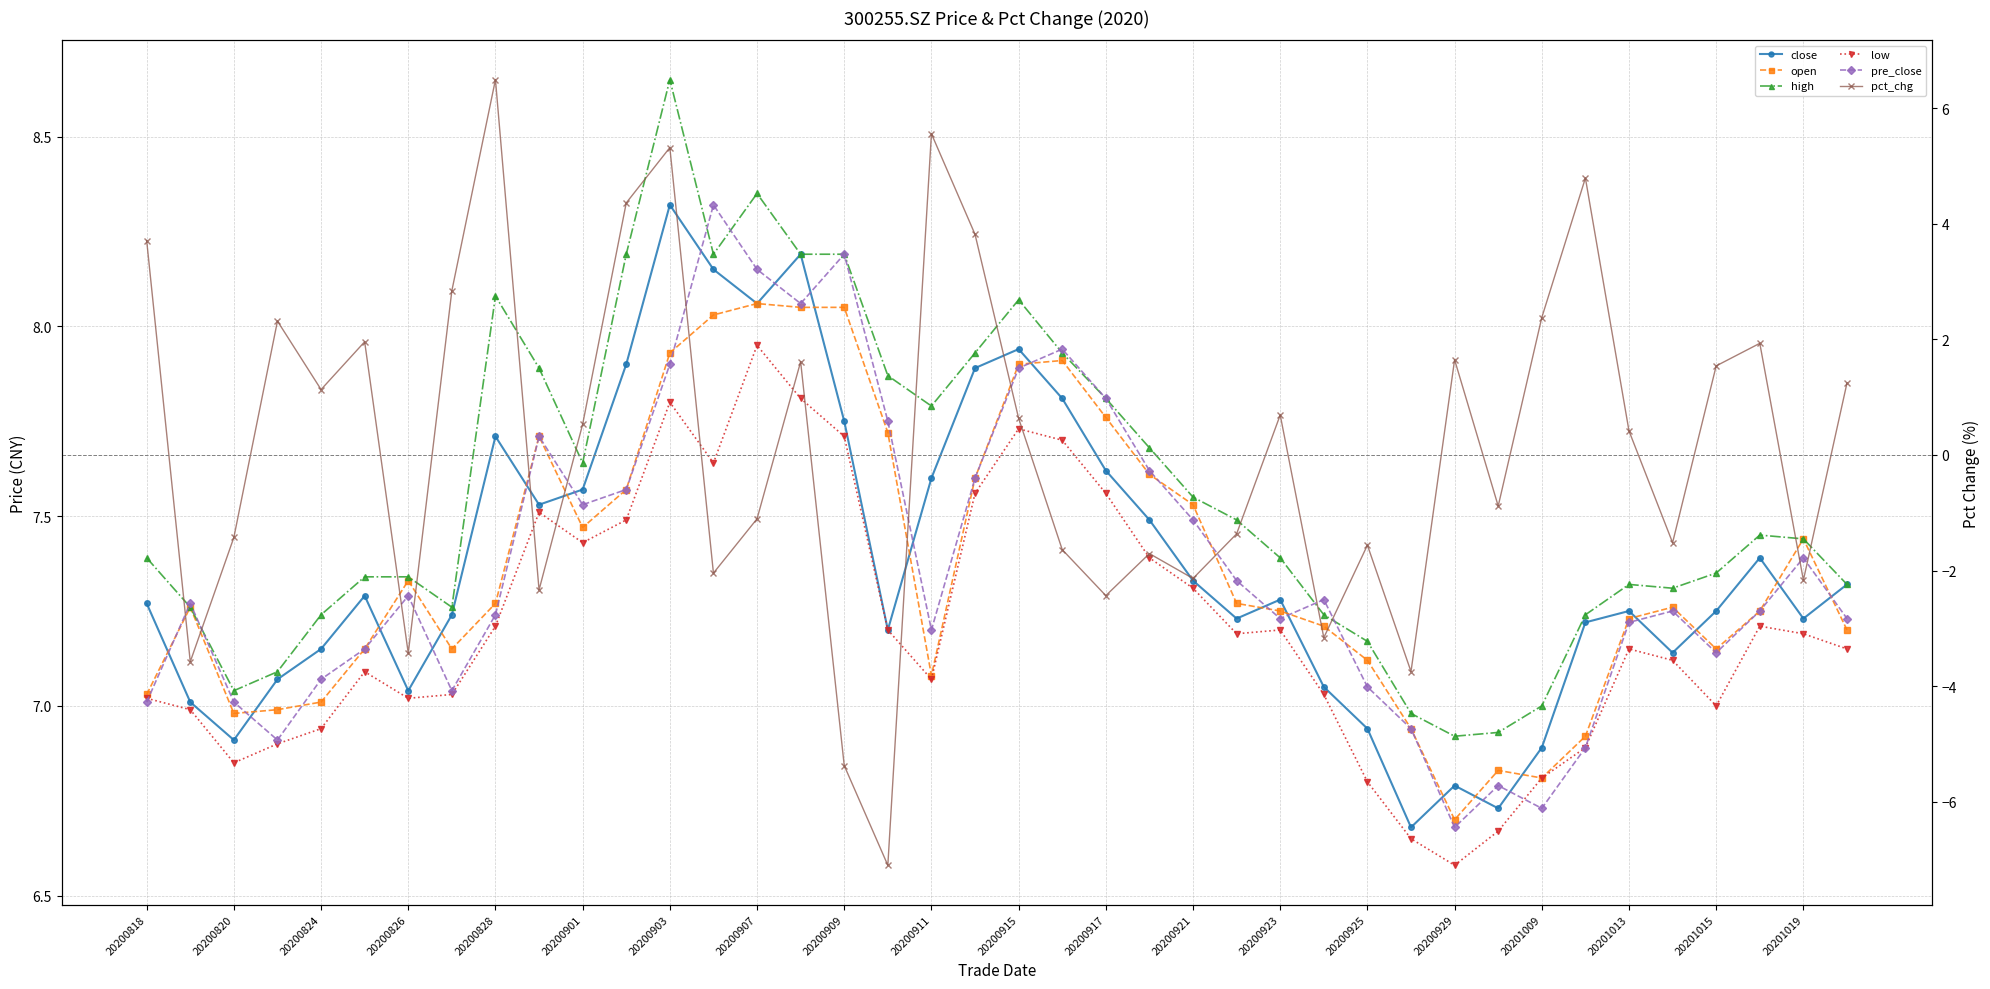

True or false: open has a value of 7.2 at 27.

True